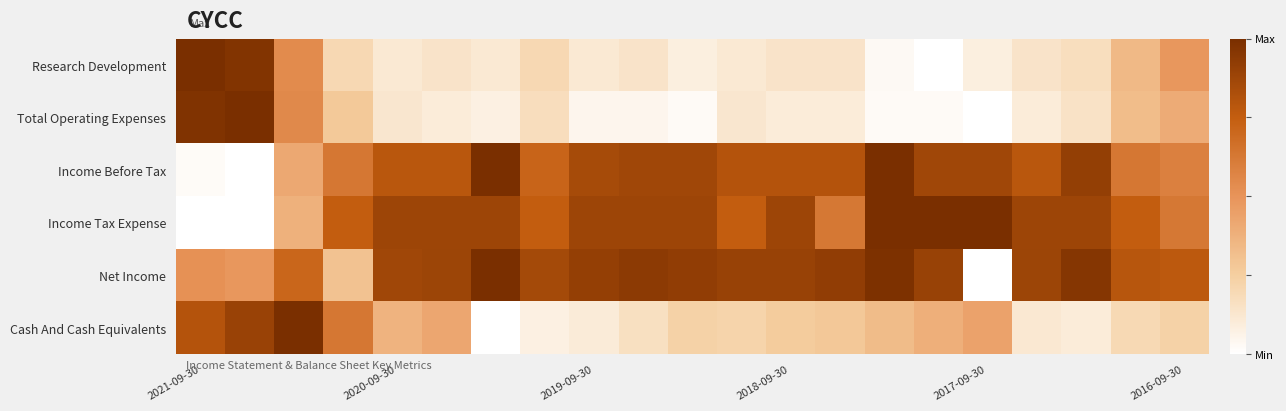

Count the number of categories in the chart.

21